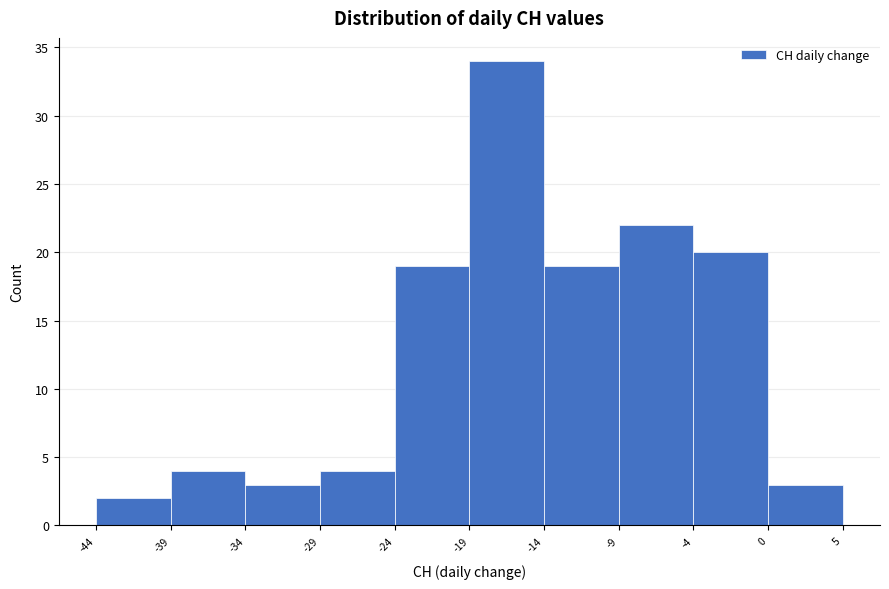

Reading left to right, list every bar in this chart as the range it spans on the x-axis followed by its height. The values are not printed on the chart, so give them approximately, as read against the axis.

-44 to -39: 2
-39 to -34: 4
-34 to -29: 3
-29 to -24: 4
-24 to -19: 19
-19 to -14: 34
-14 to -9: 19
-9 to -4: 22
-4 to 0: 20
0 to 5: 3